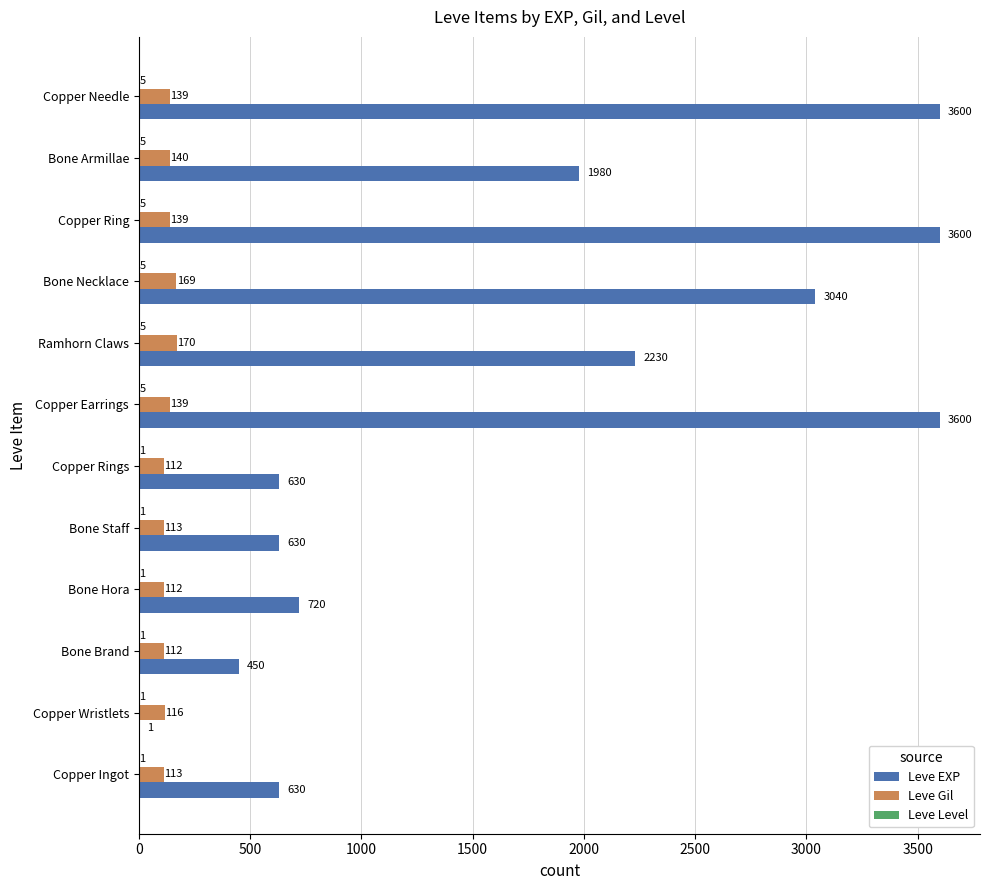

What is the approximate value of Leve Gil at Bone Brand, to the nearest 5?

110